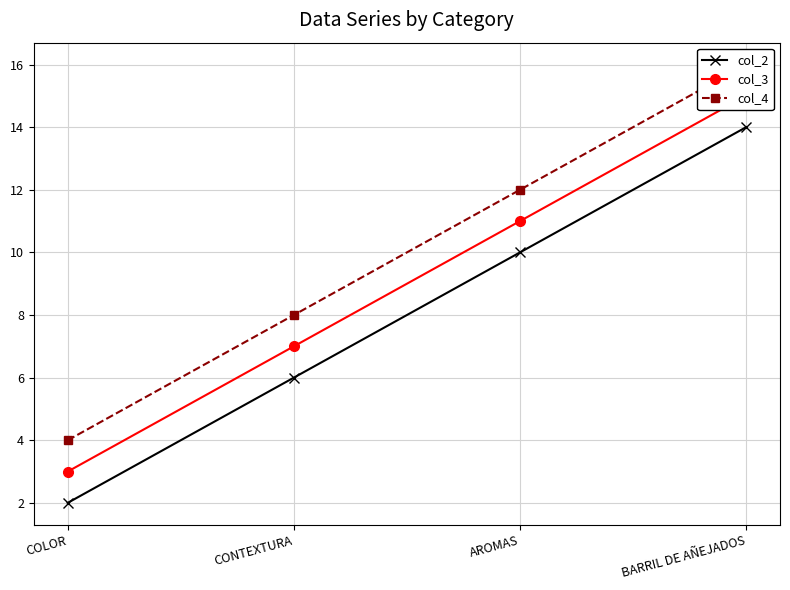

What is the highest value of the col_3 series?

15